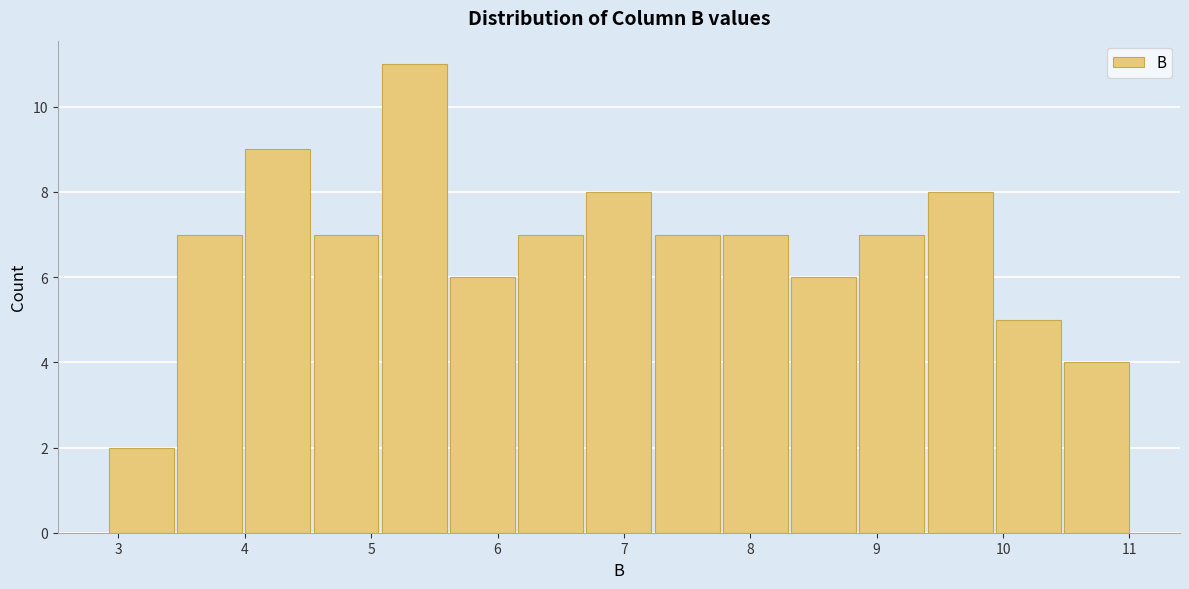

What is the height of the bar covering 6.69 to 7.23 on the x-axis? Neither the bar edges nor the heights are printed on the chart, so give them approximately, as read against the axes.

8